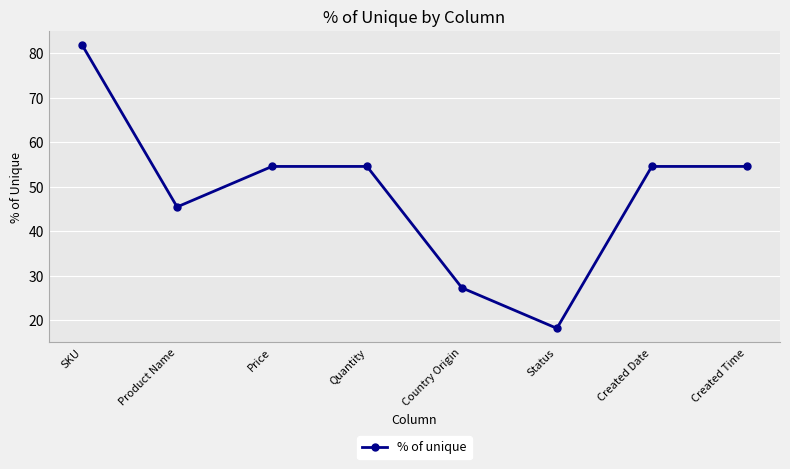

Which label corresponds to the largest value in the chart?

SKU